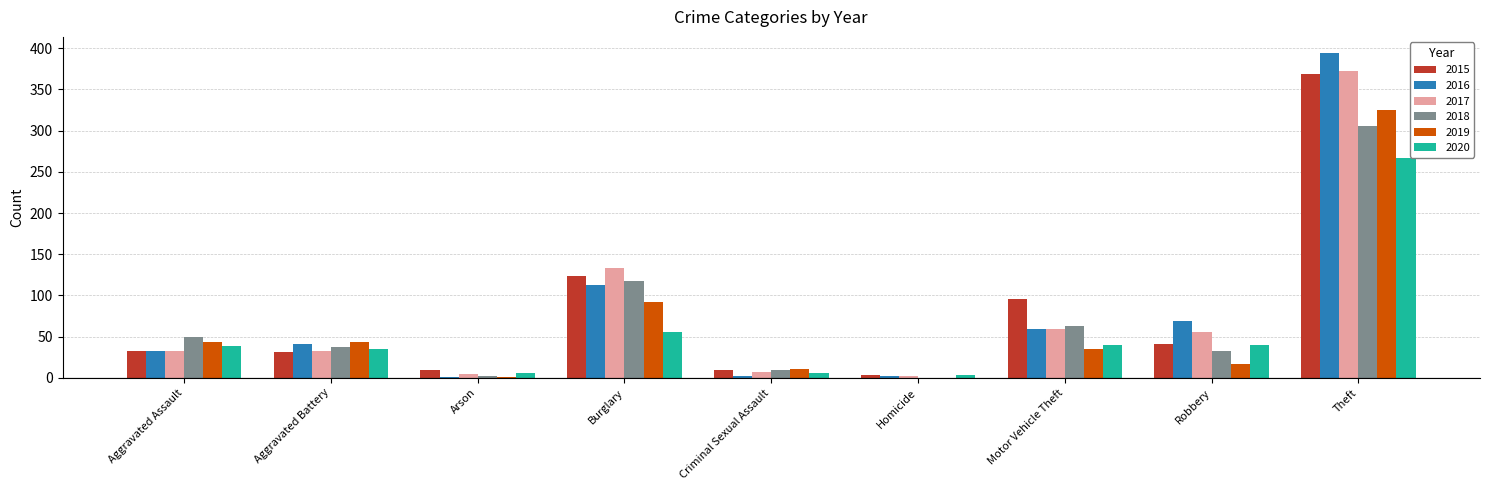

What is the difference between the 2018 values at Burglary and Motor Vehicle Theft?

54